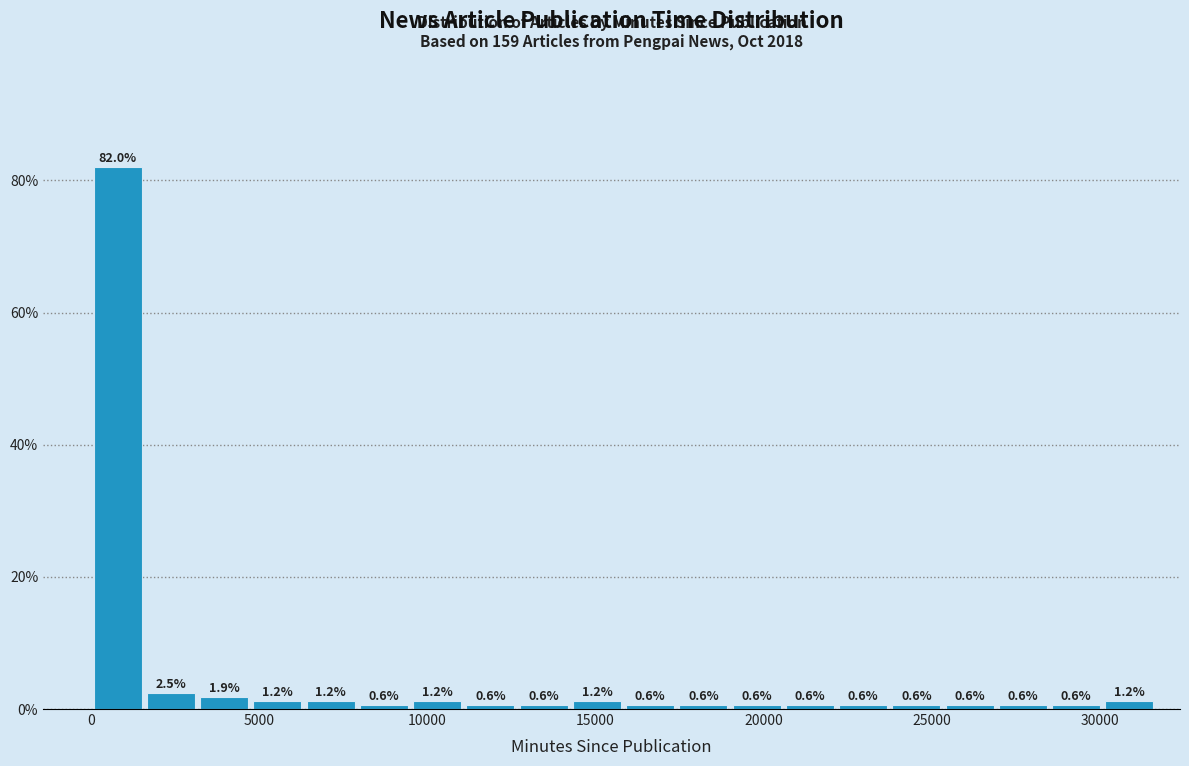

Read against the x-axis, roughly where is the centre of the tallest bar?

1000